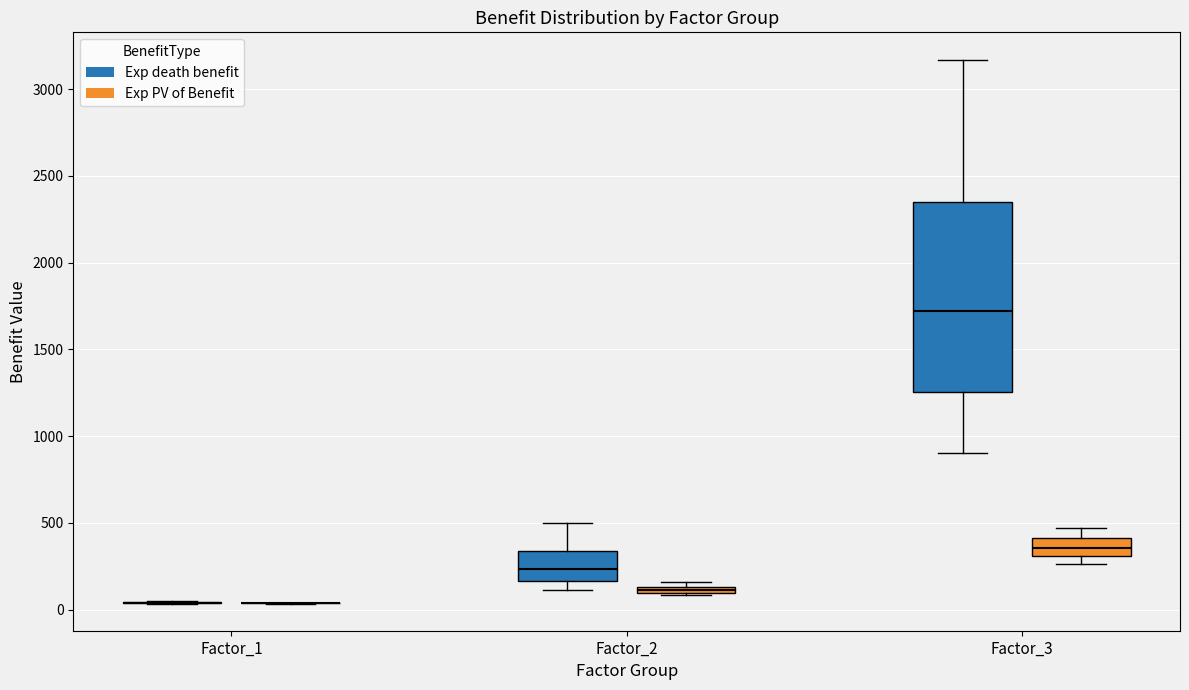

Which box is the tallest, from its lower edge to its upper edge?

Factor_3 (Exp death benefit)